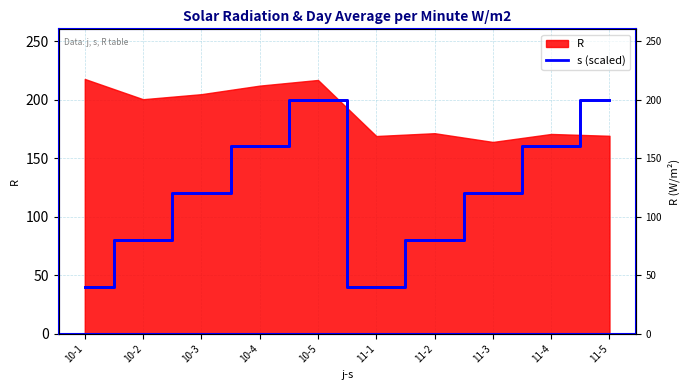

How many lines are shown in the chart?

1